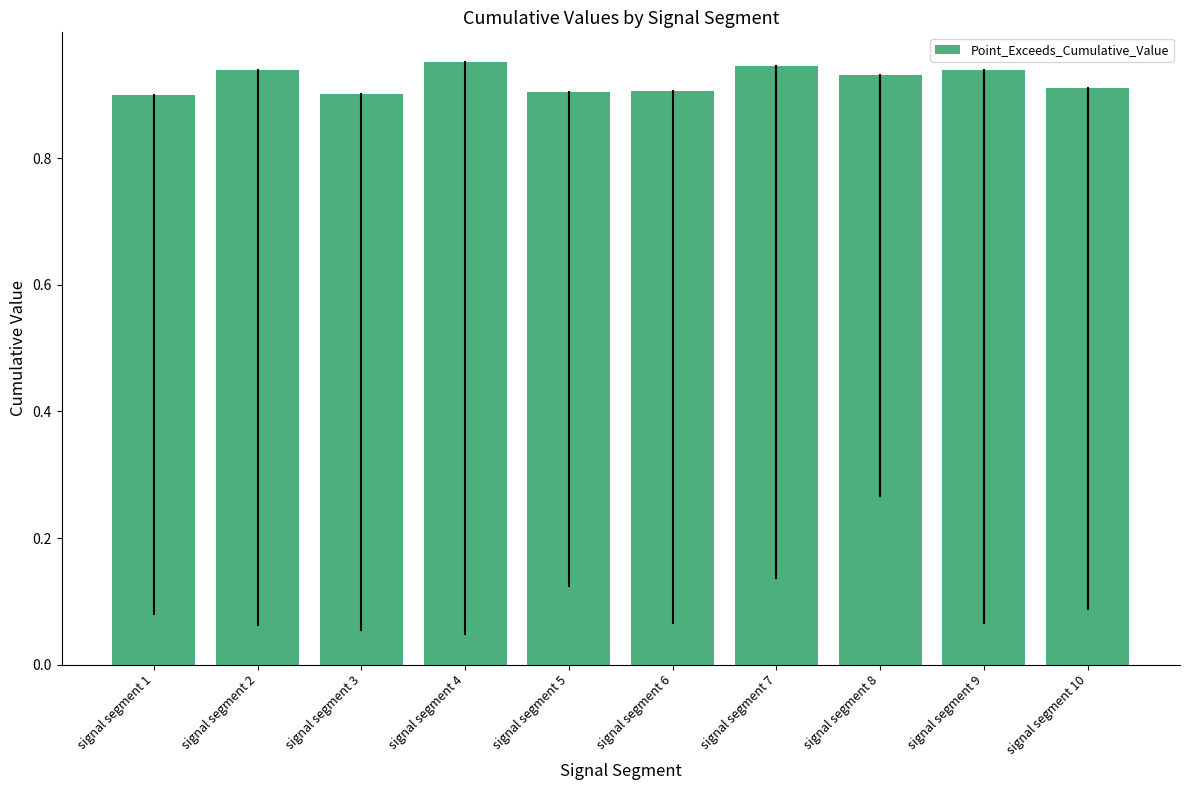

Which has a higher value, signal segment 3 or signal segment 4?

signal segment 4